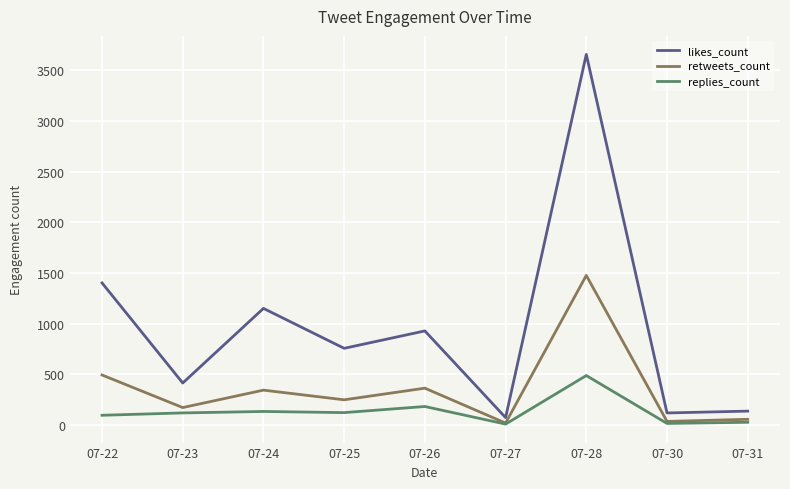

What is the difference between the maximum and second lowest values in the likes_count series?

3538.0